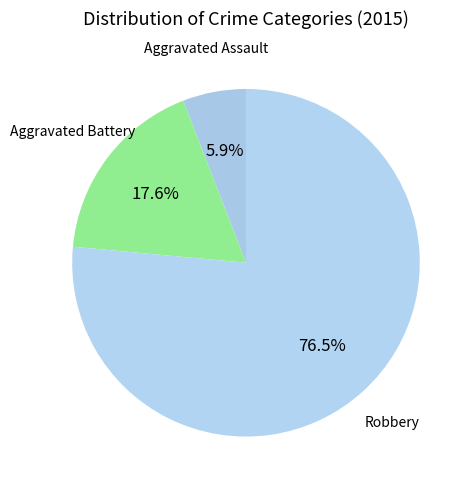

Which slice is the smallest?

Aggravated Assault